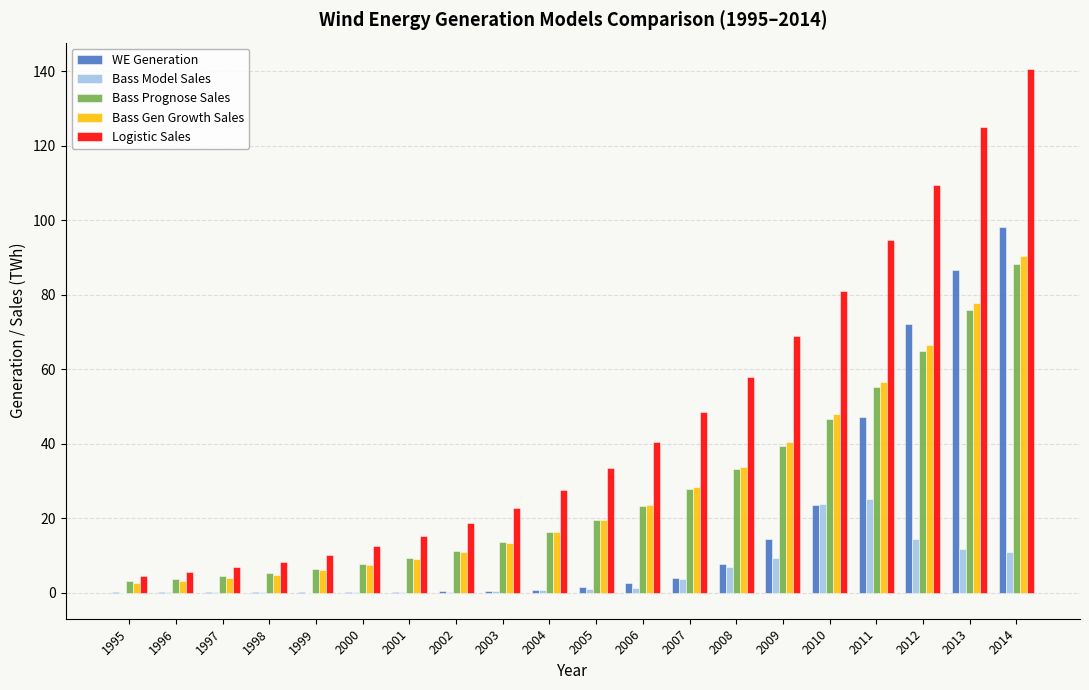

The value of Logistic Sales at 2008 is 28.0. True or false?

False